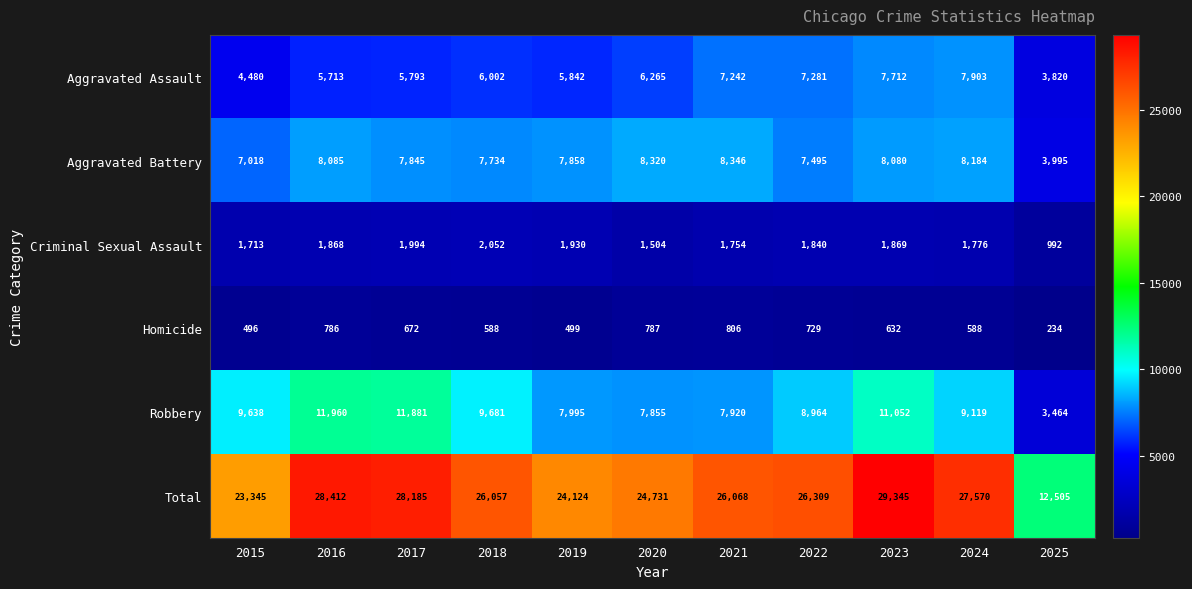

What is the sum of the Criminal Sexual Assault values at 2017 and 2016?

3862